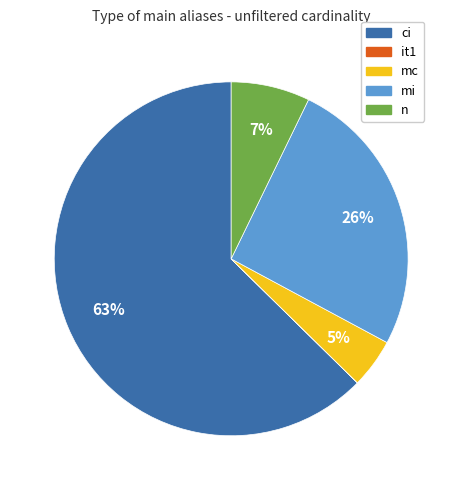

To the nearest percent, what is the average slice percentage?

20%